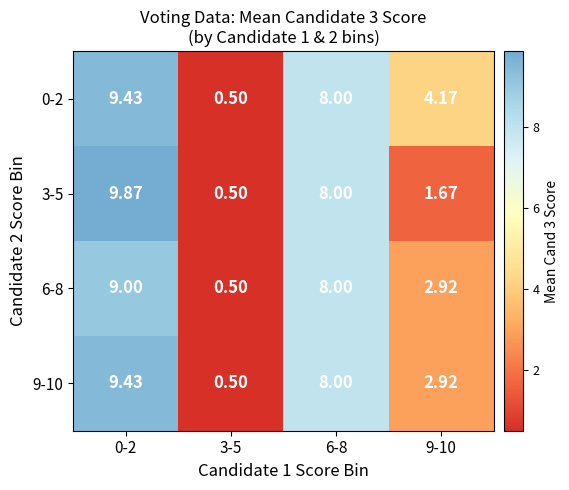

Is the value of 0-2 at 9-10 greater than the value of 9-10 at 3-5?

Yes